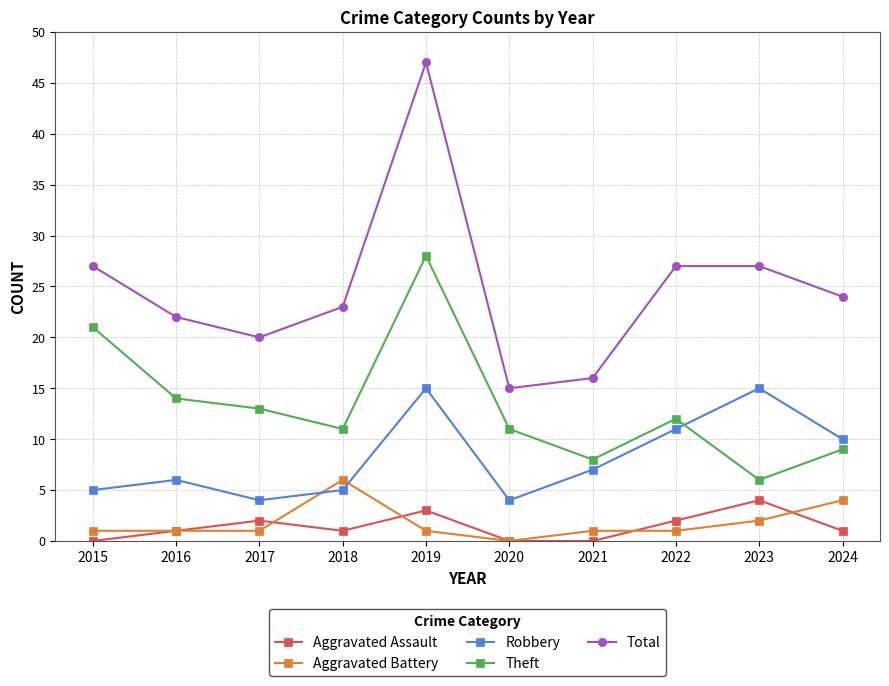

What is the highest value of the Robbery series?

15